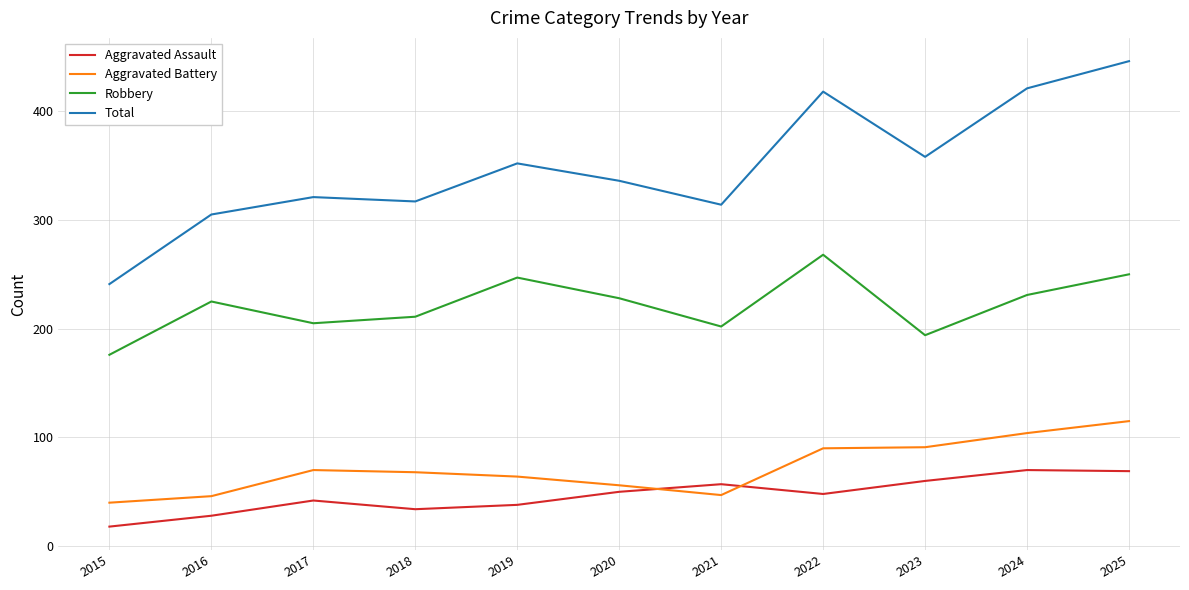

How many intersections are there between Aggravated Battery and Aggravated Assault?

2